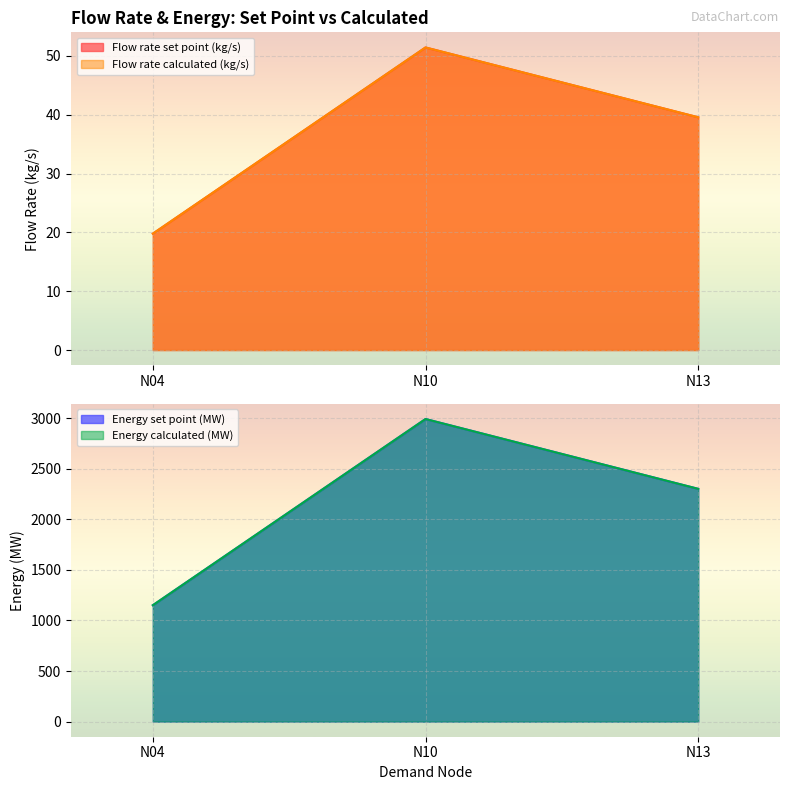

True or false: Energy set point (MW) has a value of 4755.5 at N10.

False